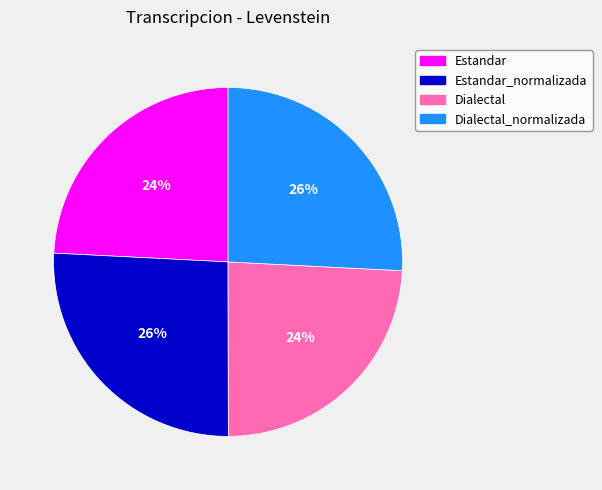

Is it true that Estandar is 35% of the pie?

False